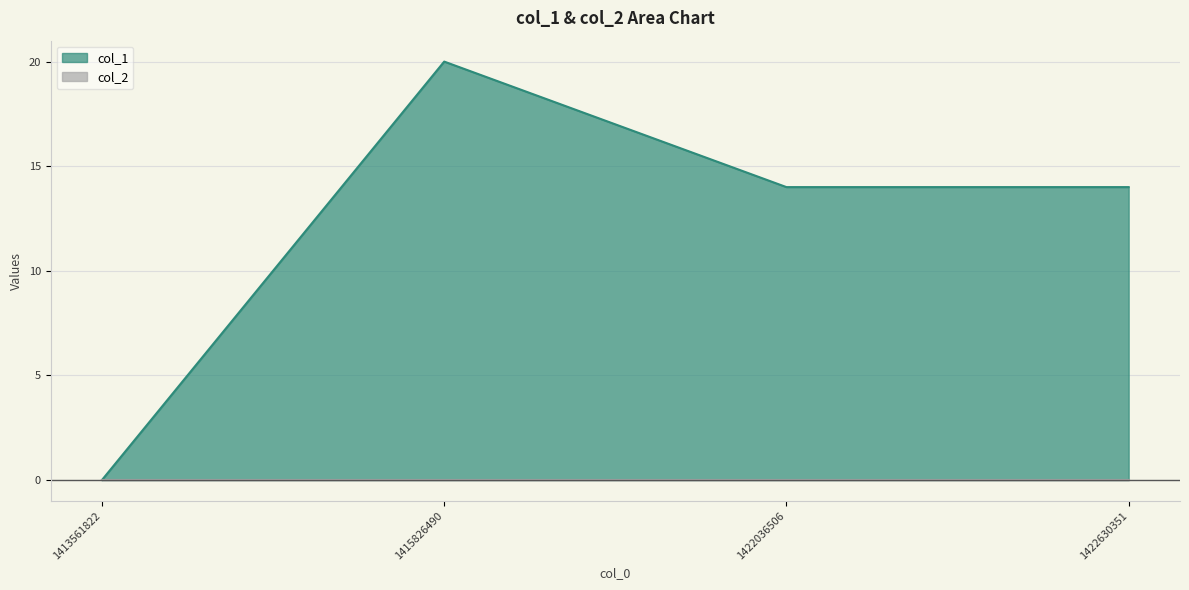

Which has a higher value, 1413561822 or 1422036506?

1422036506